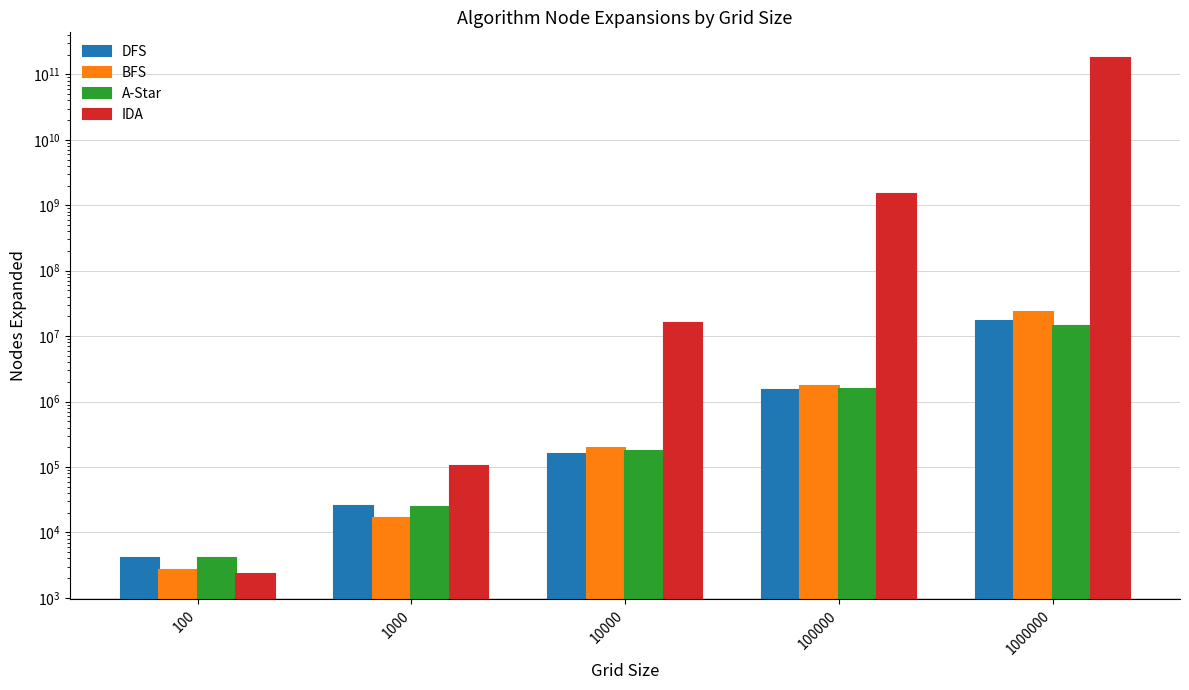

Is it true that IDA equals 105033 at 1000?

True